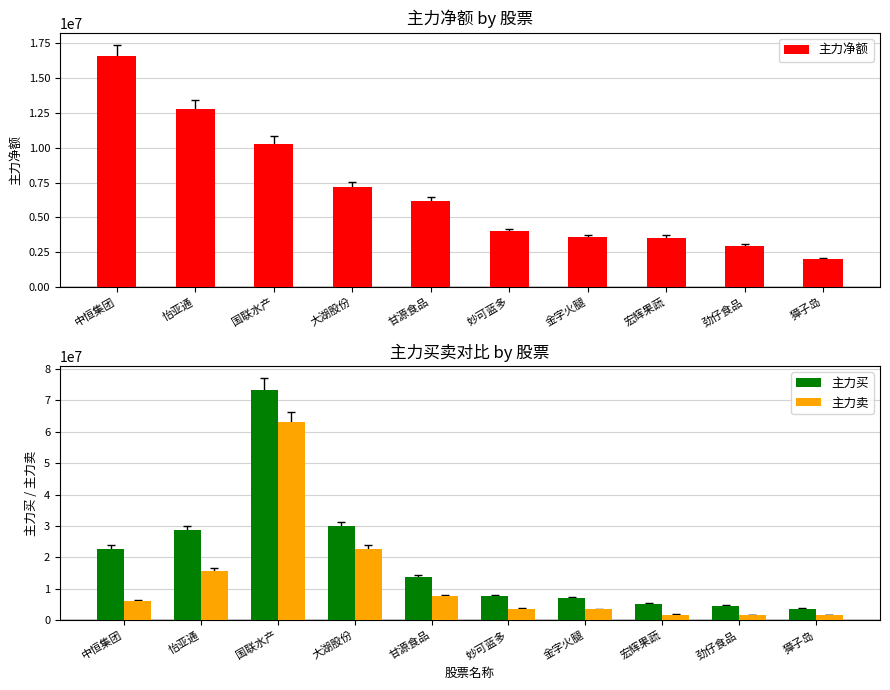

Count the number of data series in this chart.

3